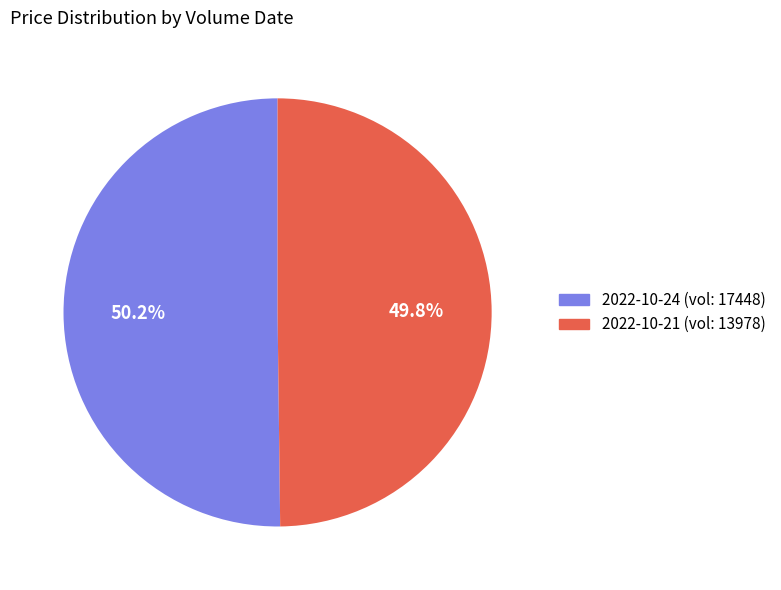

Do 2022-10-24 (vol: 17448) and 2022-10-21 (vol: 13978) together represent more than half of the pie?

Yes